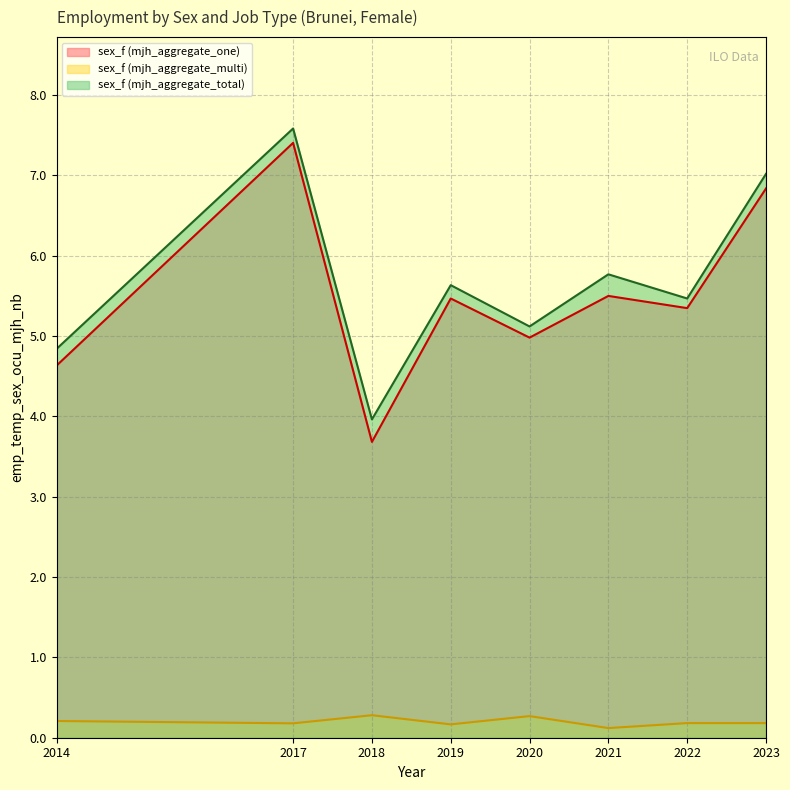

In sex_f (mjh_aggregate_one), how many points are lower than both neighbors (excluding endpoints)?

3